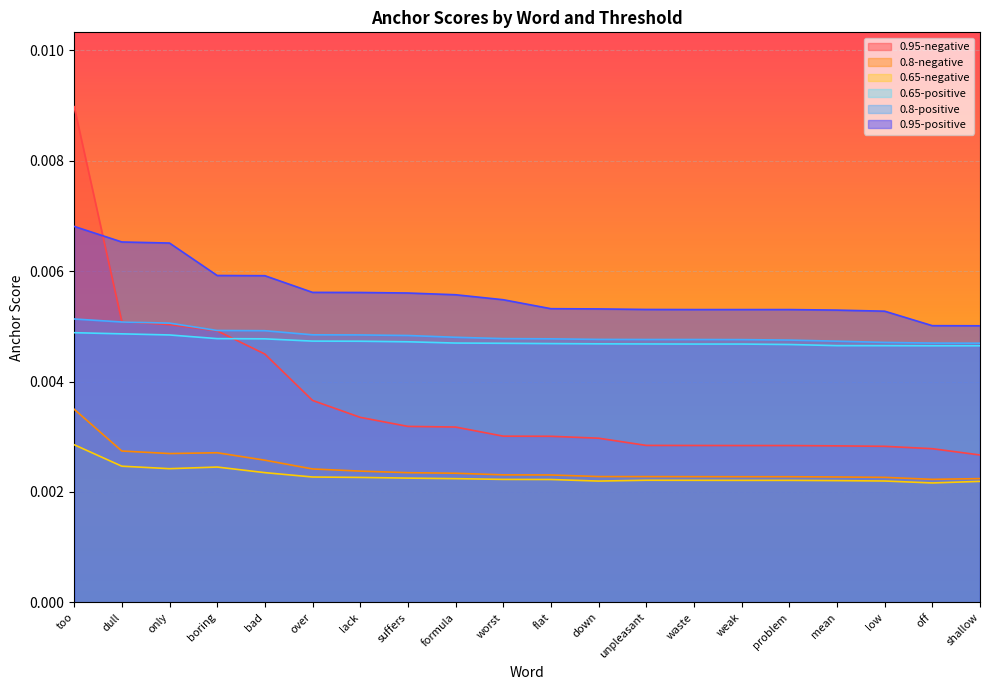

True or false: 0.8-positive has more than 0 interior local peaks.

False